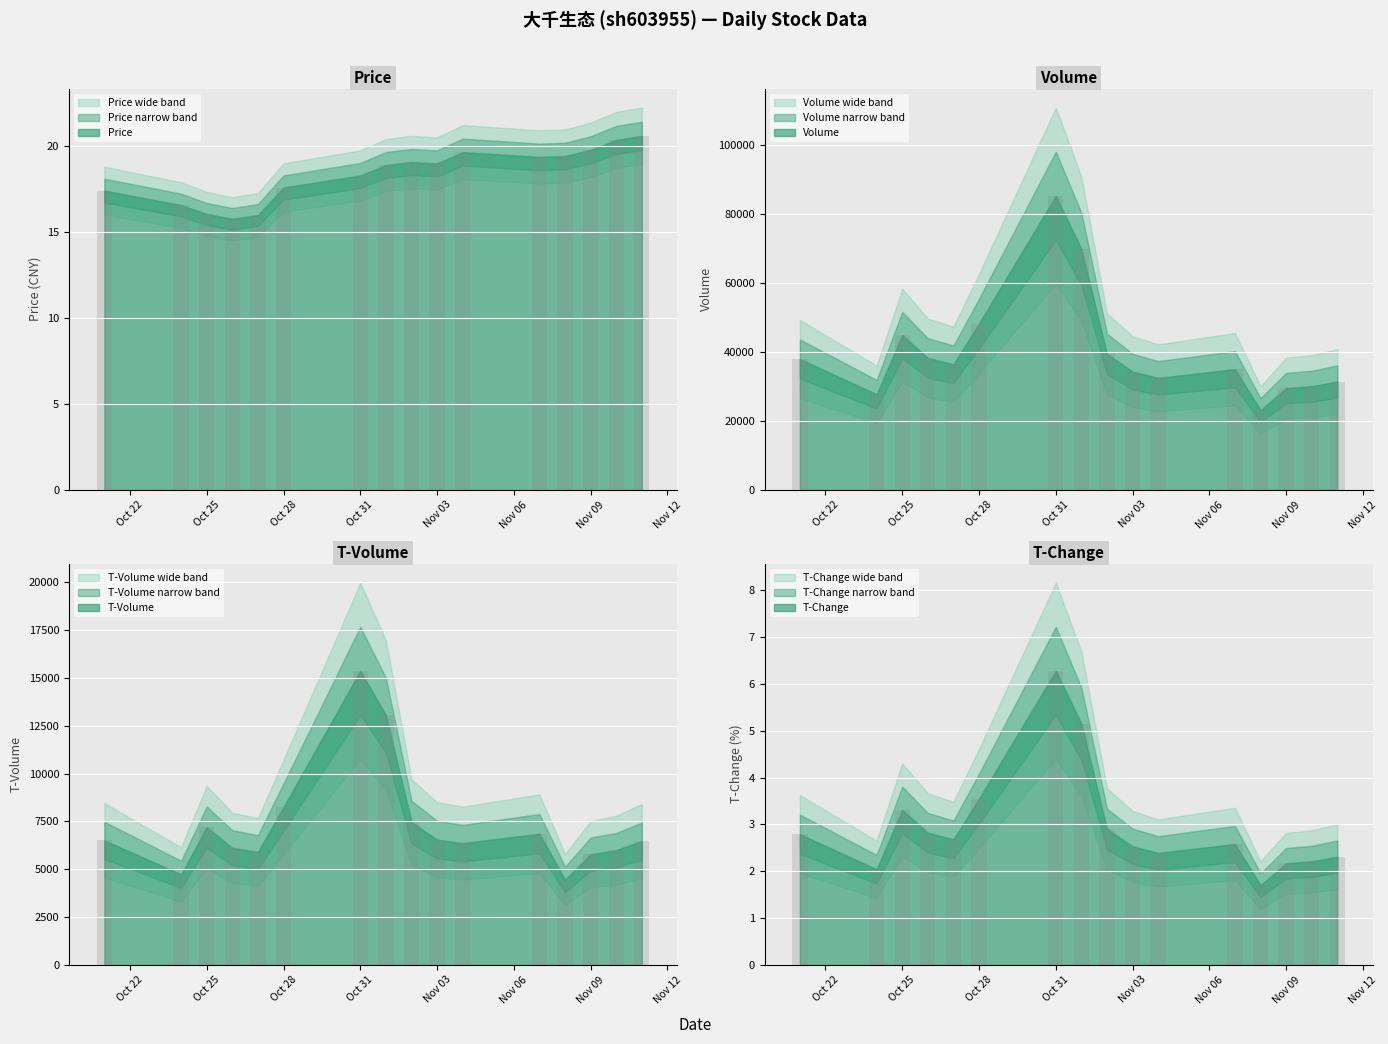

At how many categories does at least one series exceed 83101?

1